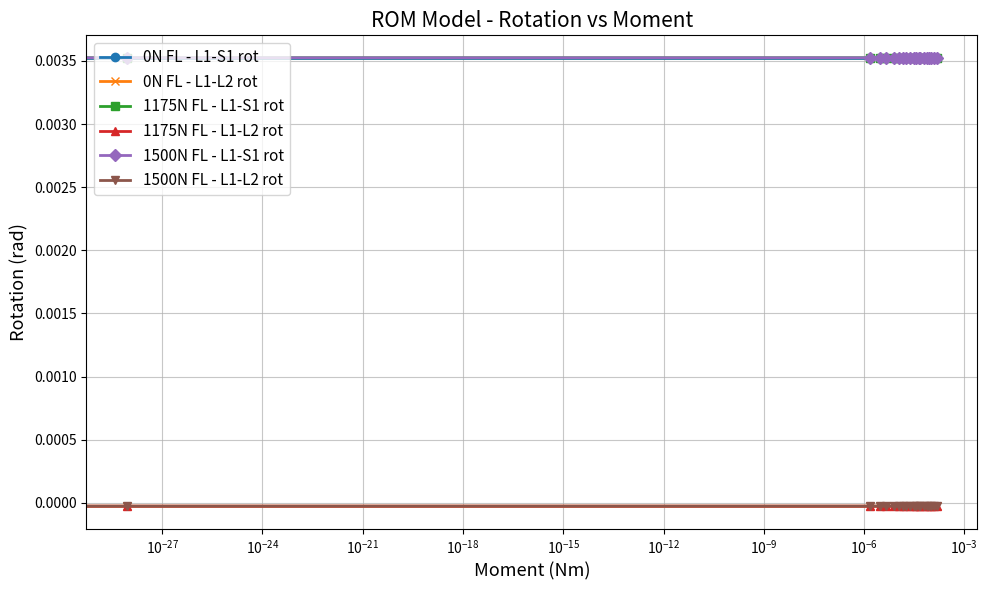

True or false: 1500N FL - L1-L2 rot and 1500N FL - L1-S1 rot cross at least once.

False